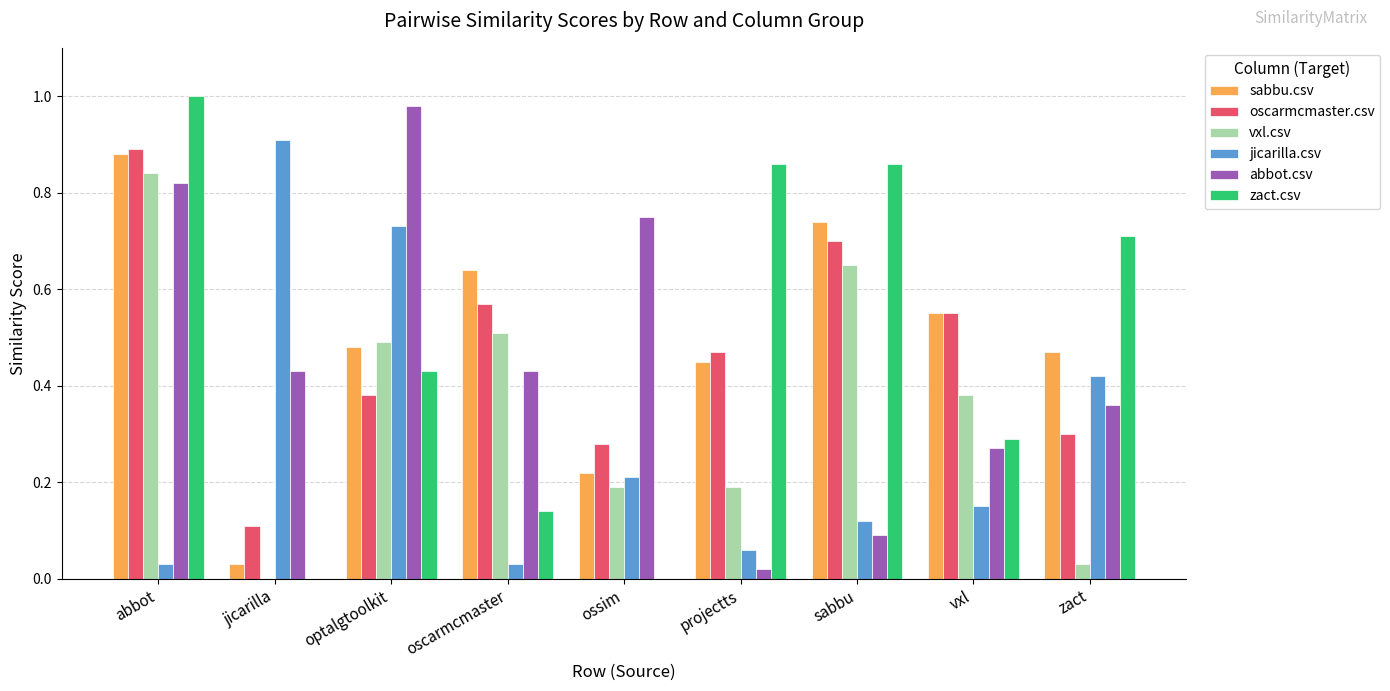

What are all the series names shown in the legend?

sabbu.csv, oscarmcmaster.csv, vxl.csv, jicarilla.csv, abbot.csv, zact.csv